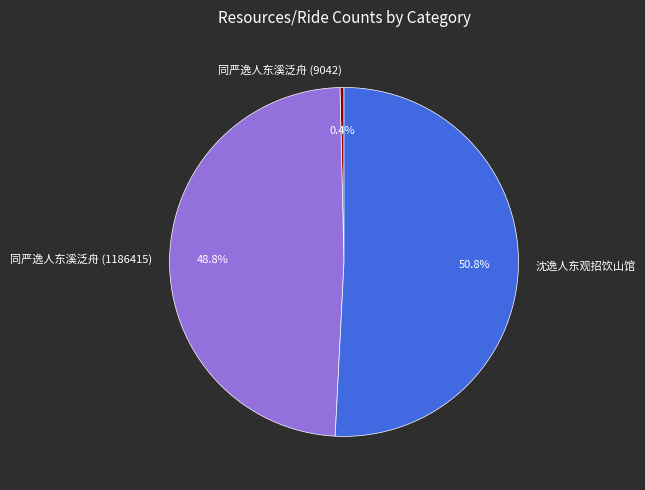

Combined, do 沈逸人东观招饮山馆 and 同严逸人东溪泛舟 (9042) account for over 50%?

Yes